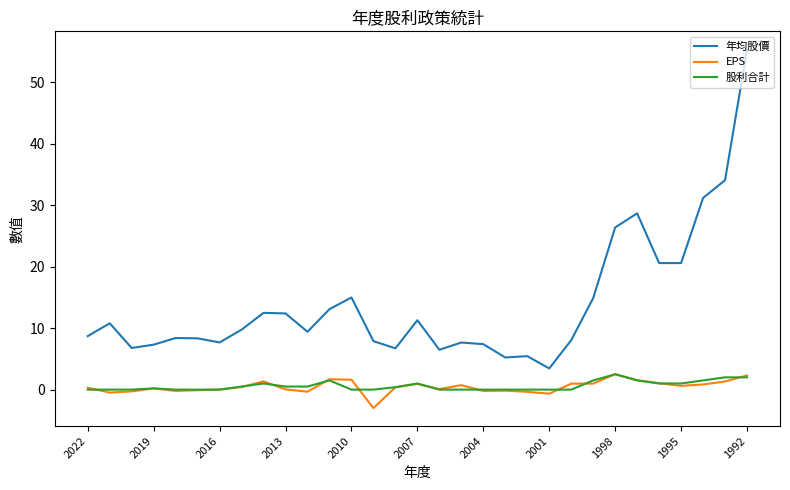

Which series has the largest total across all categories?

年均股價